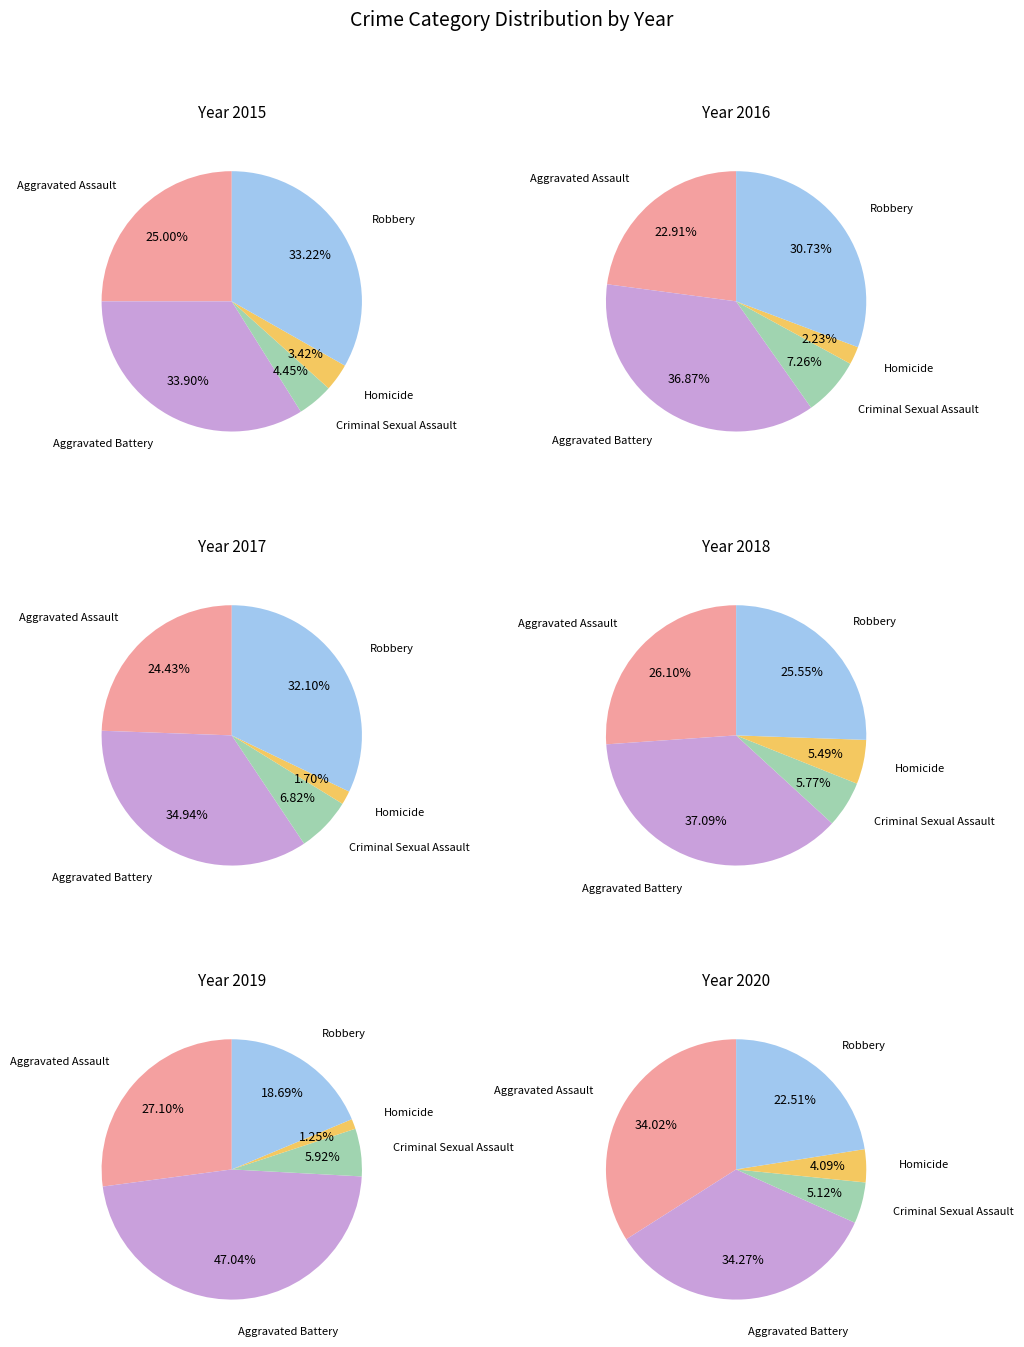

What is the total percentage of Aggravated Assault and Robbery?

58.2%